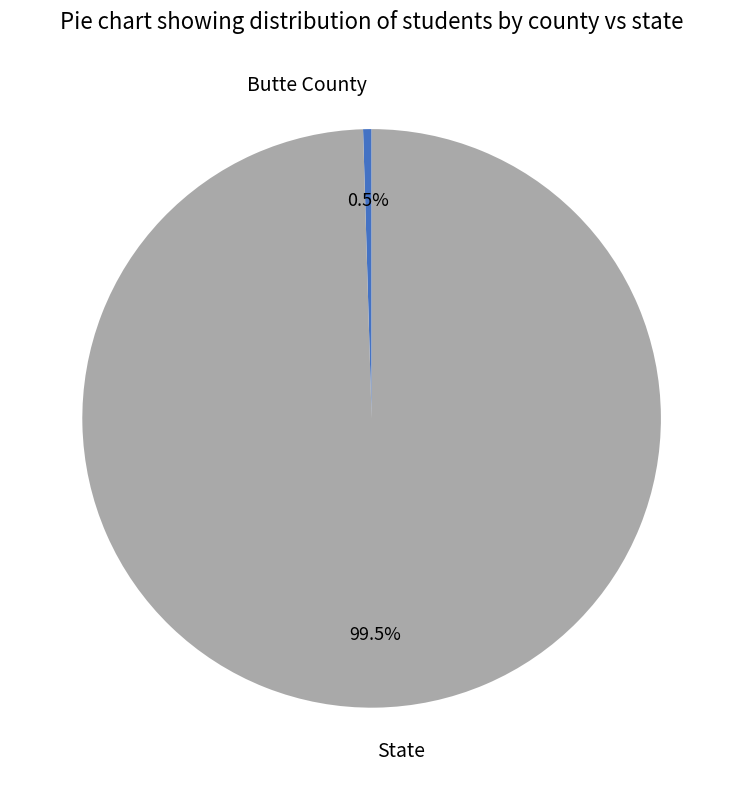

Which has a higher value, State or Butte County?

State